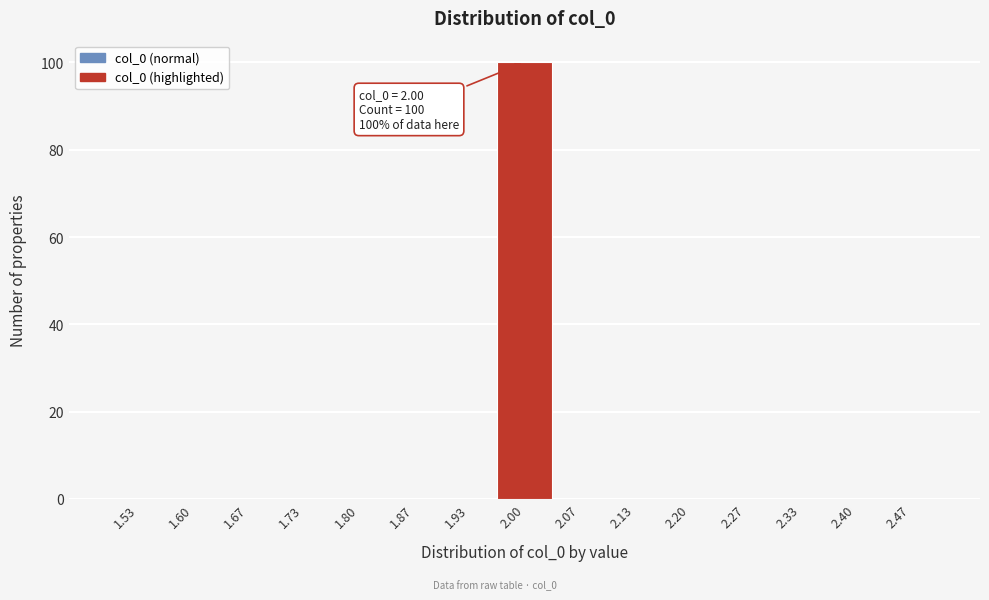

Which range on the x-axis has the tallest bar?

1.97 to 2.03